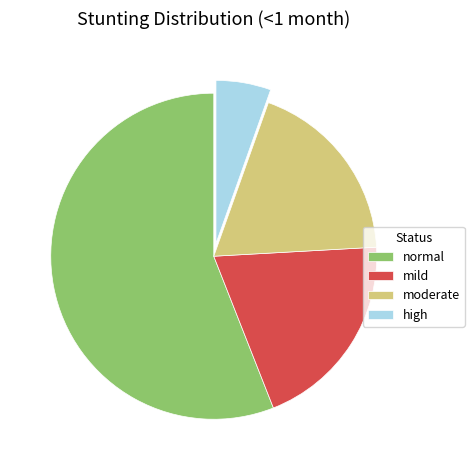

Is it true that normal is 56% of the pie?

True